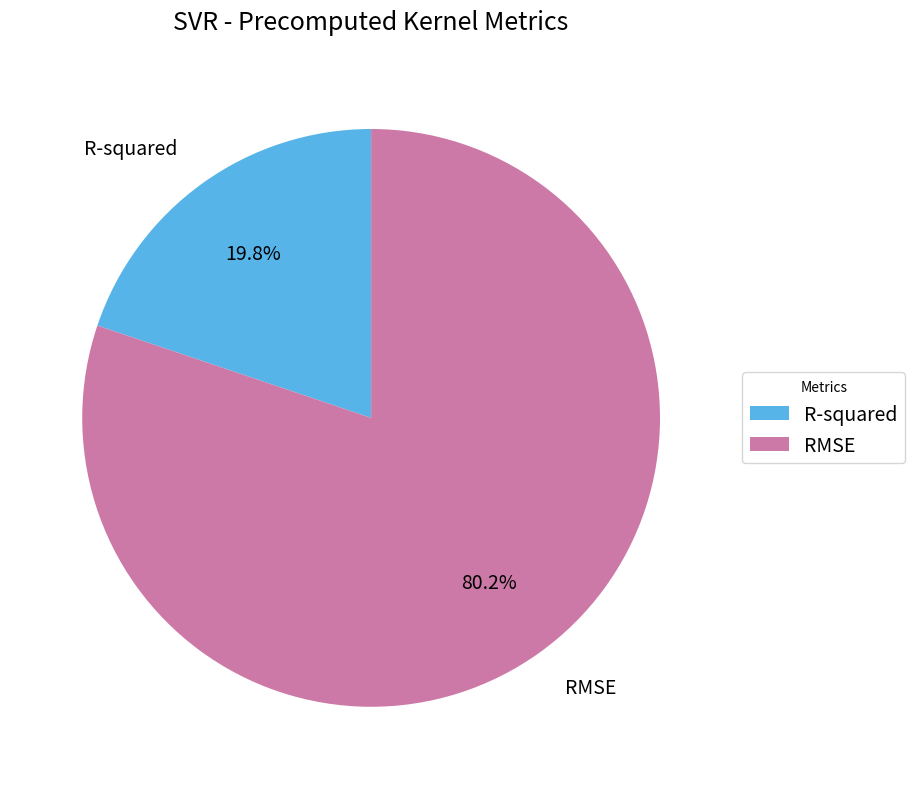

What percentage is NOT represented by R-squared?

80.2%